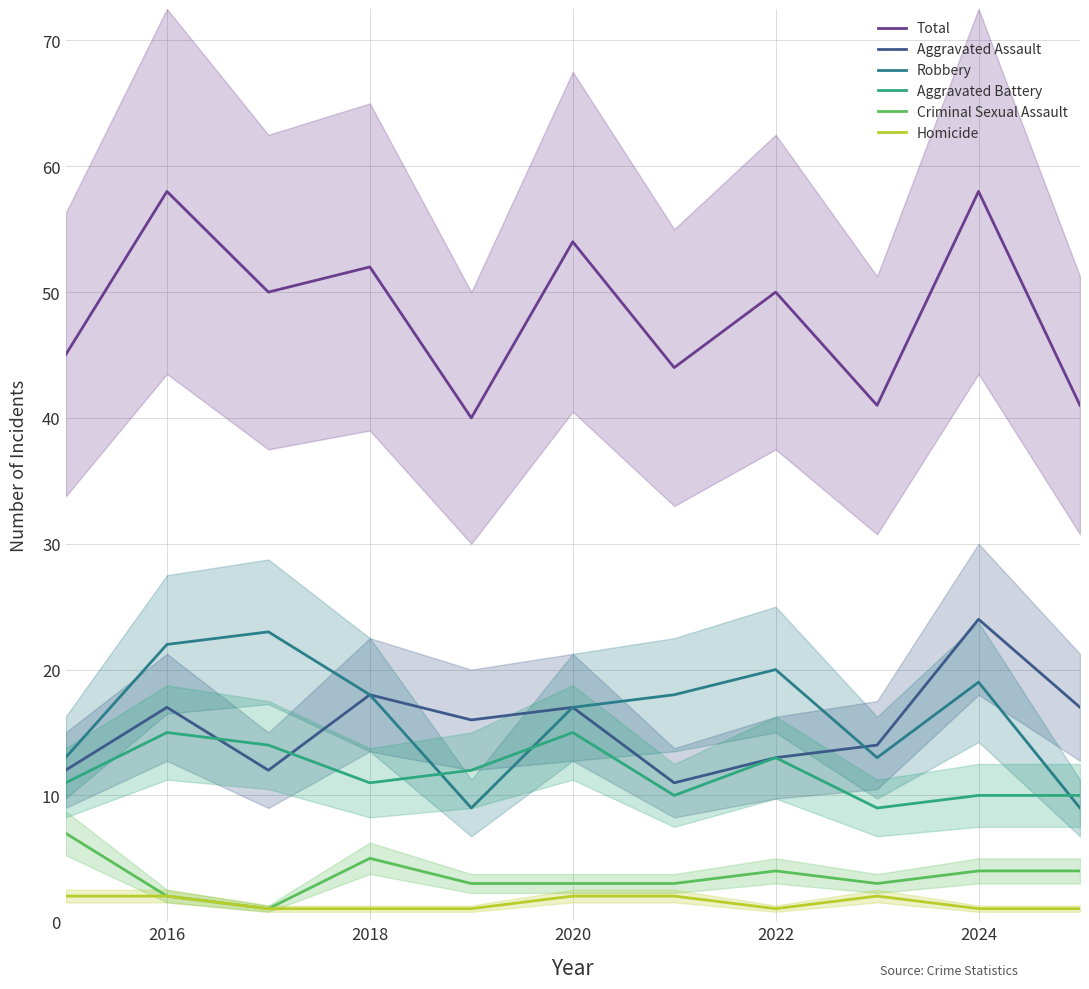

How many series are shown in this chart?

6